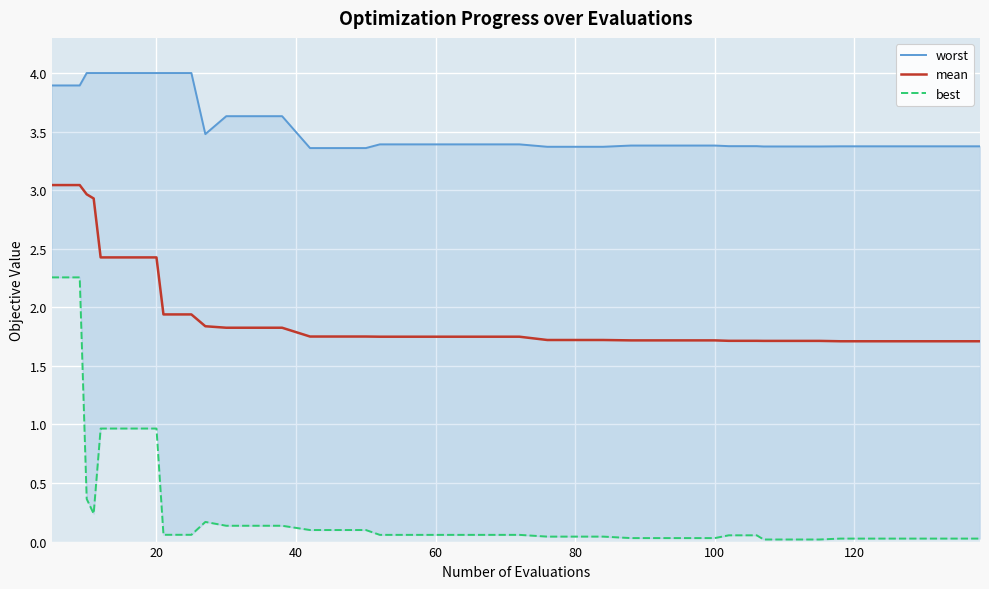

Is it true that mean equals 3.0 at 60?

False